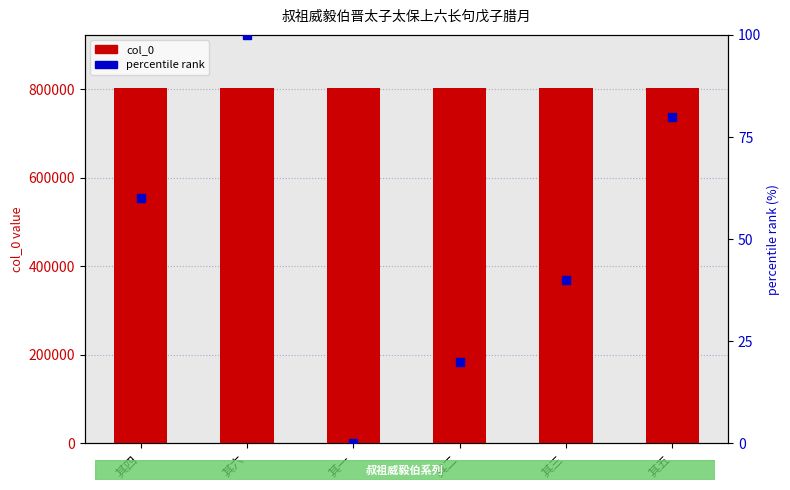

What is the sum of all percentile rank values?

300